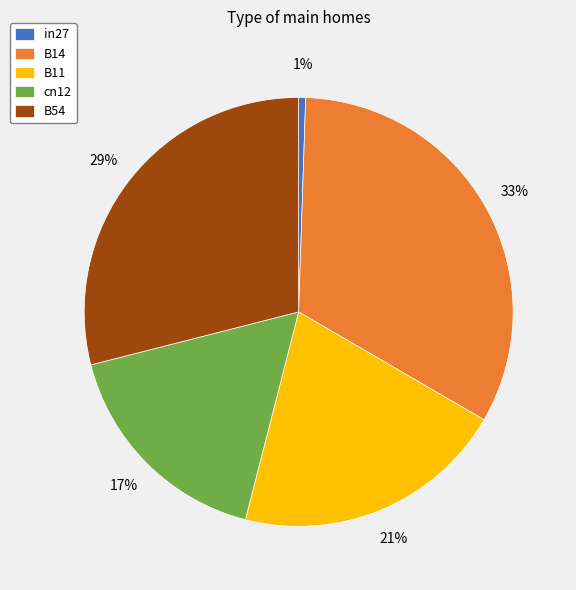

Which category has the smallest portion of the pie?

in27